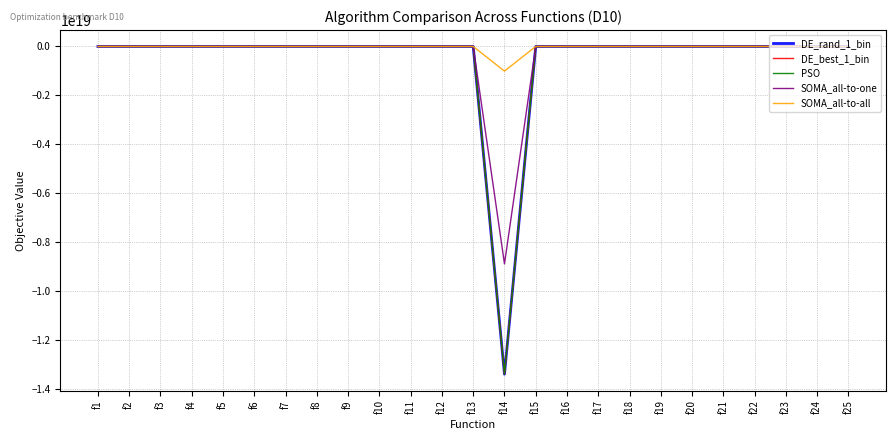

Which label corresponds to the smallest value in the chart?

f14